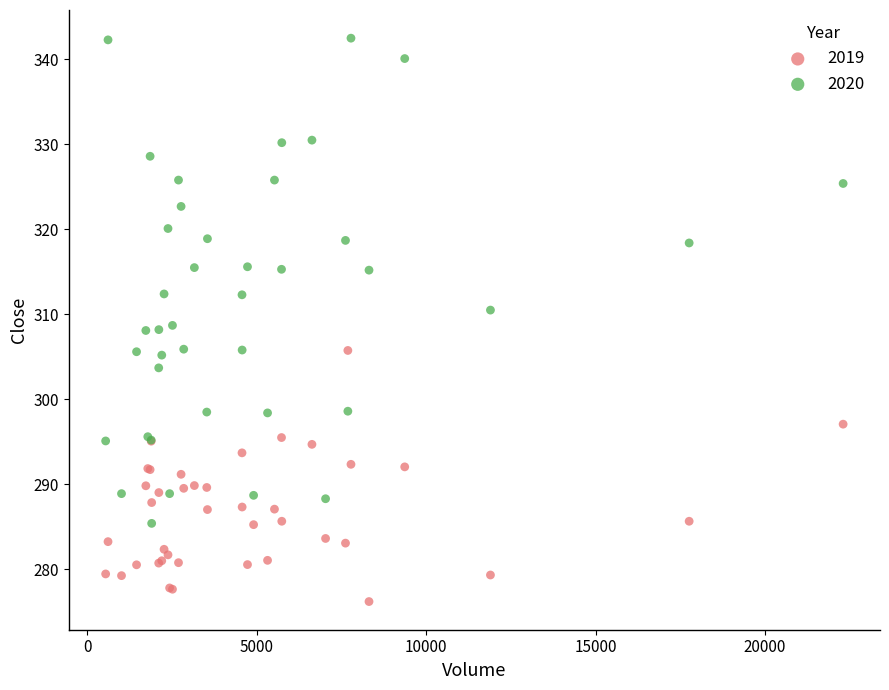

Which series contains the highest Y value?

2020